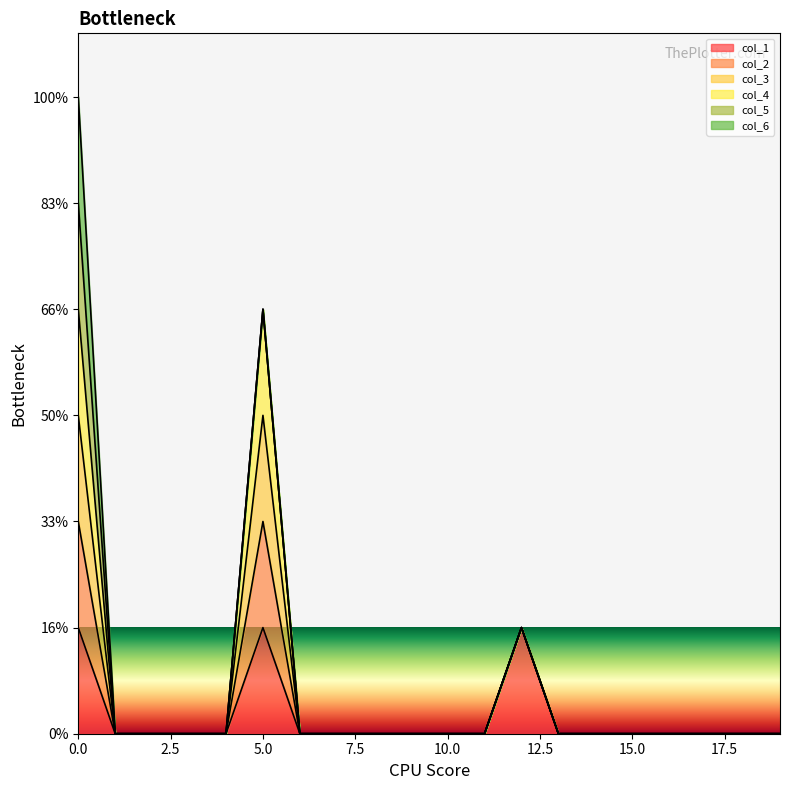

List the labels in order of col_3 value, largest first.

row_0, row_5, row_12, row_1, row_2, row_3, row_4, row_6, row_7, row_8, row_9, row_10, row_11, row_13, row_14, row_15, row_16, row_17, row_18, row_19